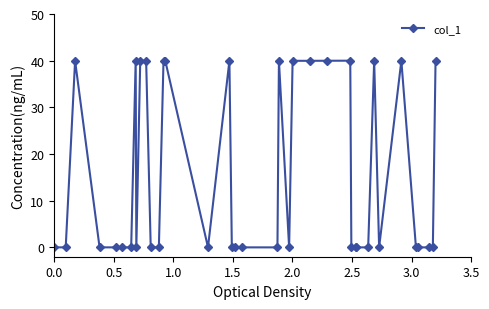

What is the greatest value displayed?

40.0